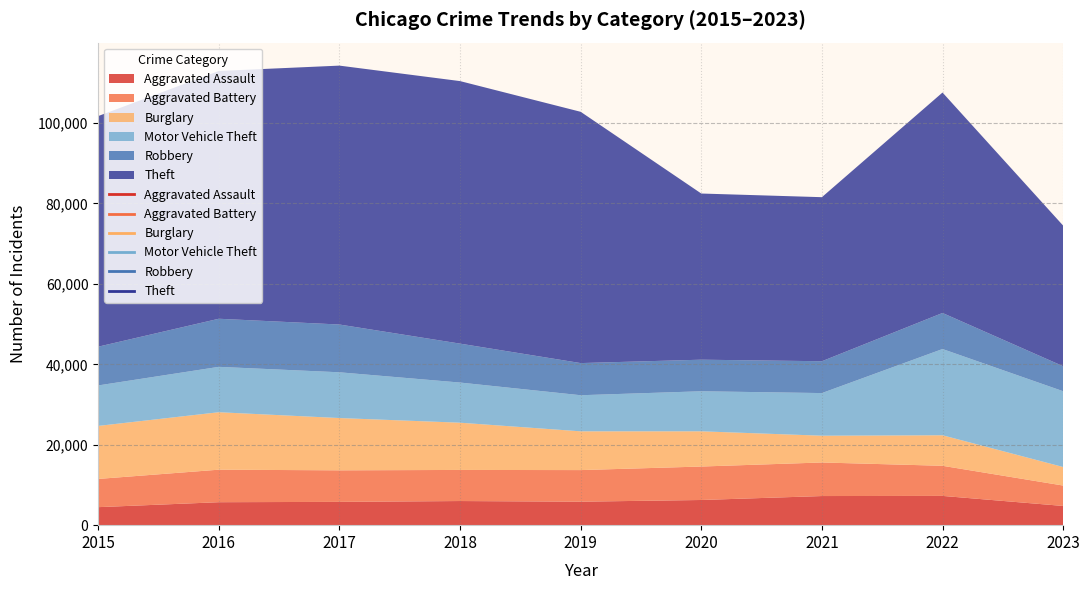

Where is the first local minimum for Motor Vehicle Theft?

2019